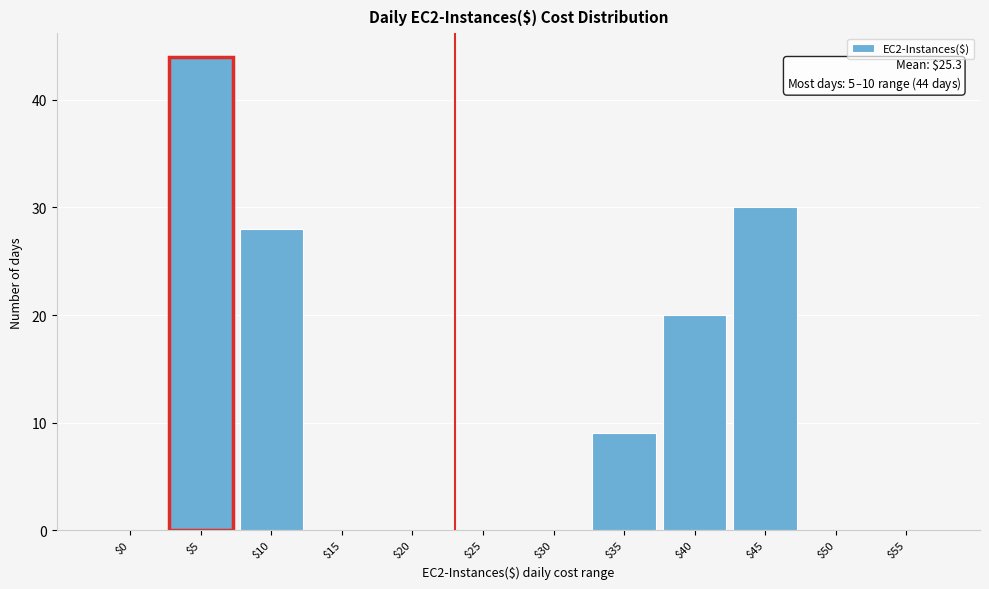

Where is the data nearest to the value 22?

$40